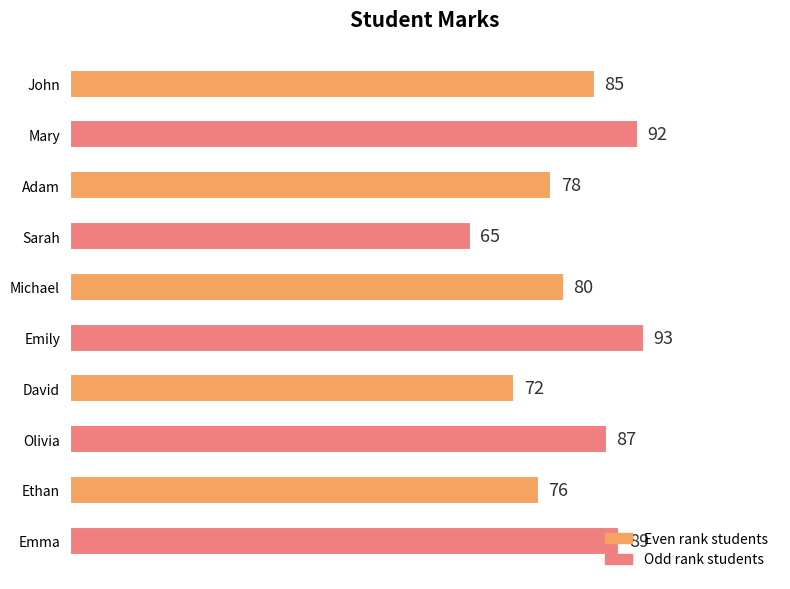

What is the difference between the maximum and second lowest values?

21